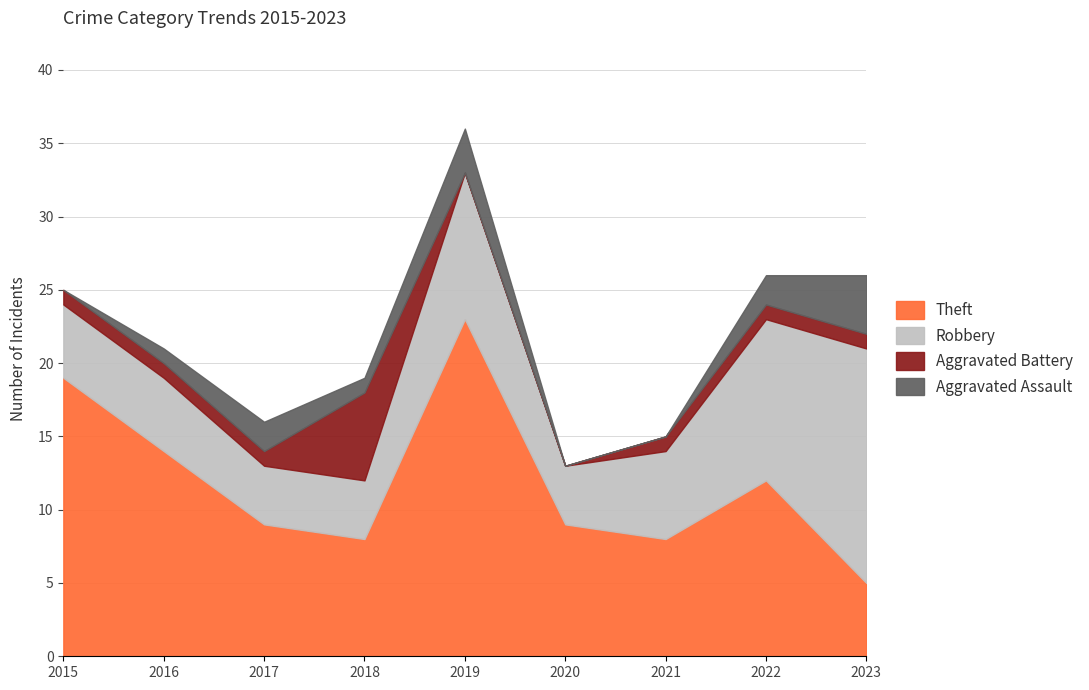

Reading right to left, transcribe all the data shown in this chart.

Theft: 2023=5	2022=12	2021=8	2020=9	2019=23	2018=8	2017=9	2016=14	2015=19
Robbery: 2023=16	2022=11	2021=6	2020=4	2019=10	2018=4	2017=4	2016=5	2015=5
Aggravated Battery: 2023=1	2022=1	2021=1	2020=0	2019=0	2018=6	2017=1	2016=1	2015=1
Aggravated Assault: 2023=4	2022=2	2021=0	2020=0	2019=3	2018=1	2017=2	2016=1	2015=0